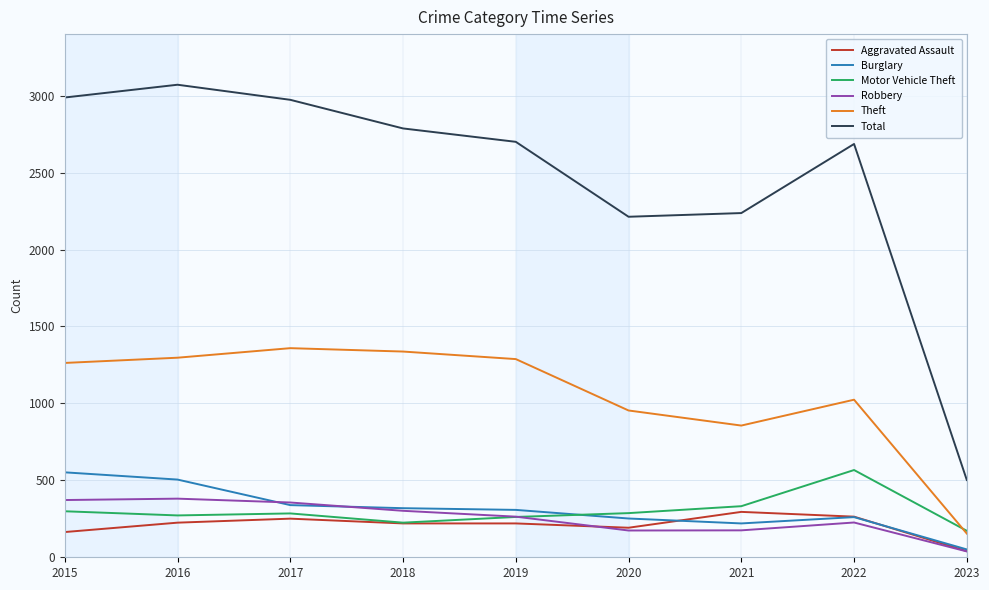

The Aggravated Assault series shows 66 at 2021. True or false?

False